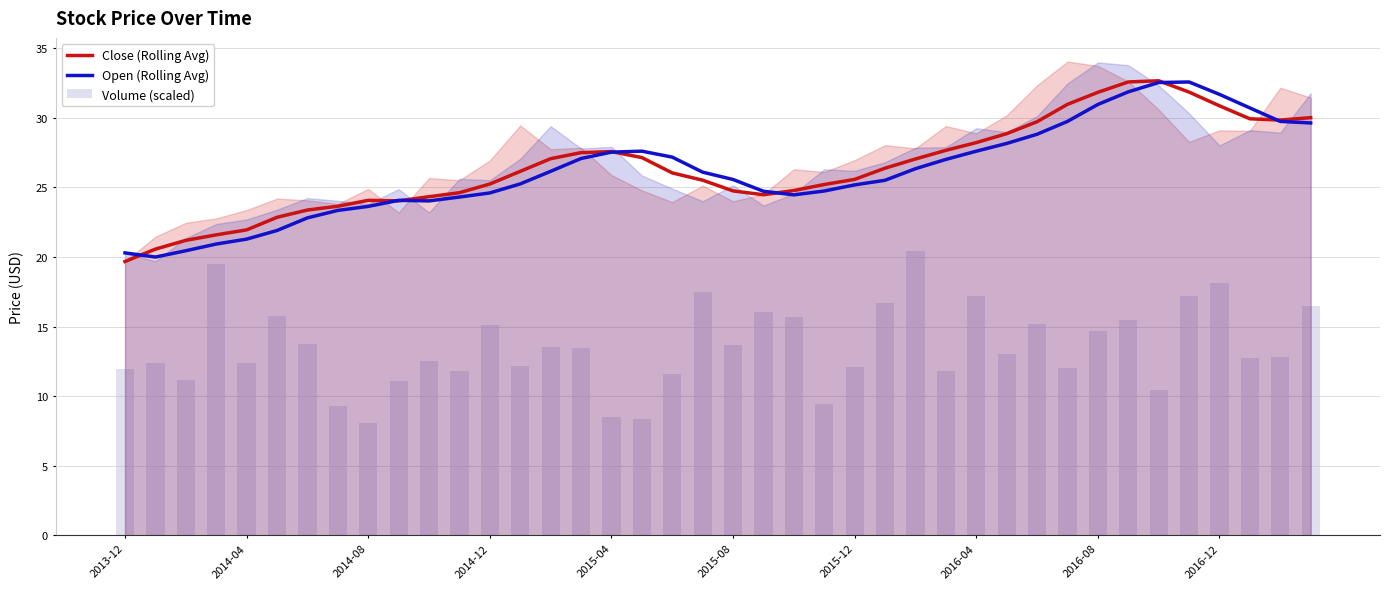

The value of Open (Rolling Avg) at 2014-04 is 31.1. True or false?

False